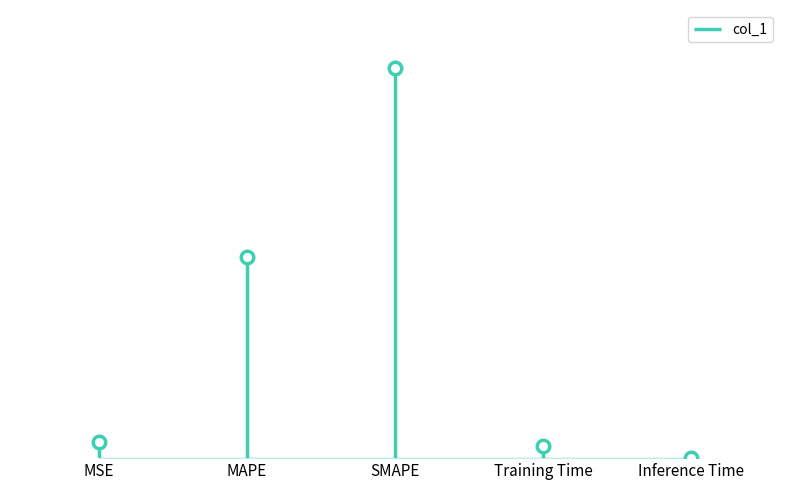

Rank the categories by value from highest to lowest.

SMAPE, MAPE, MSE, Training Time, Inference Time